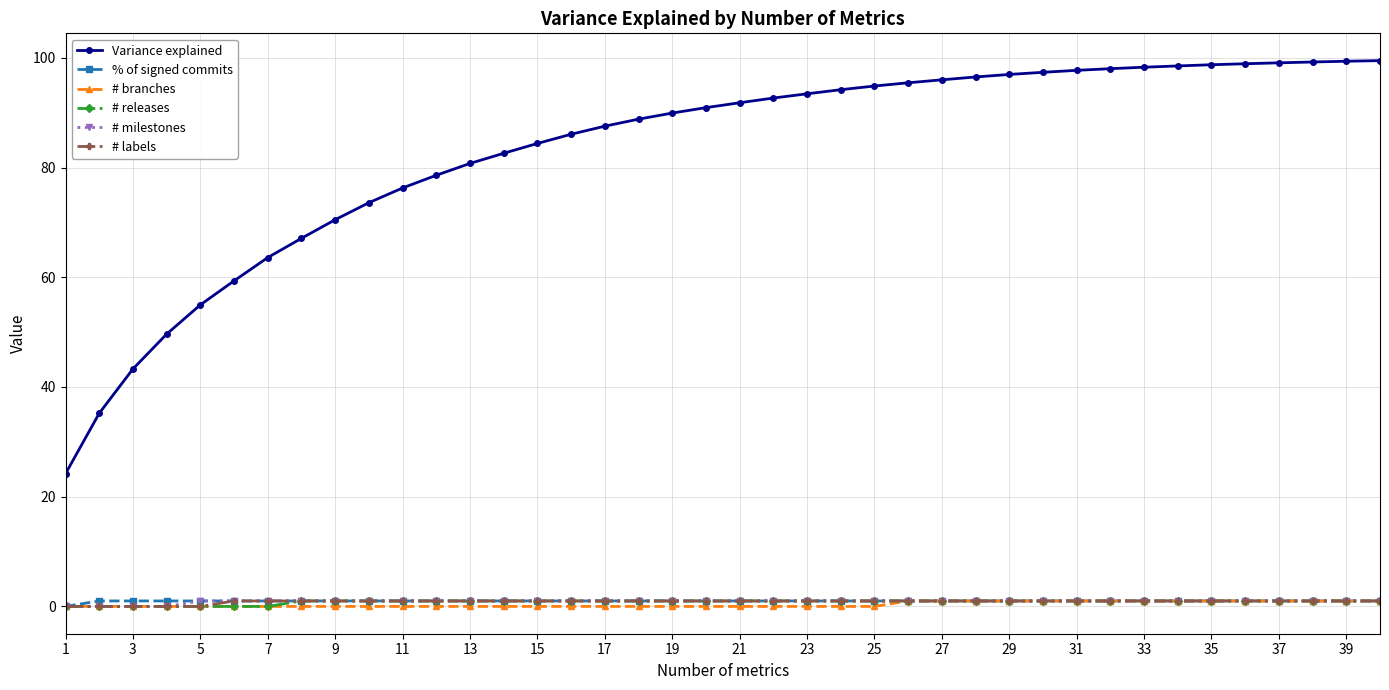

What is the lowest value of the Variance explained series?

24.2